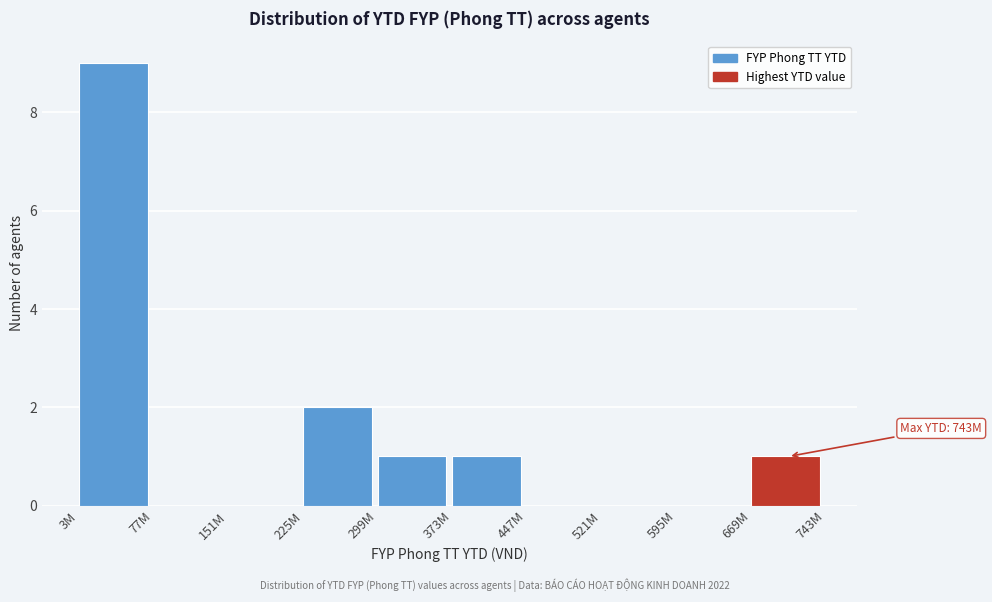

Reading right to left, list all the values displayed in this chart.

669M=1	595M=0	521M=0	447M=0	373M=1	299M=1	225M=2	151M=0	77M=0	3M=9